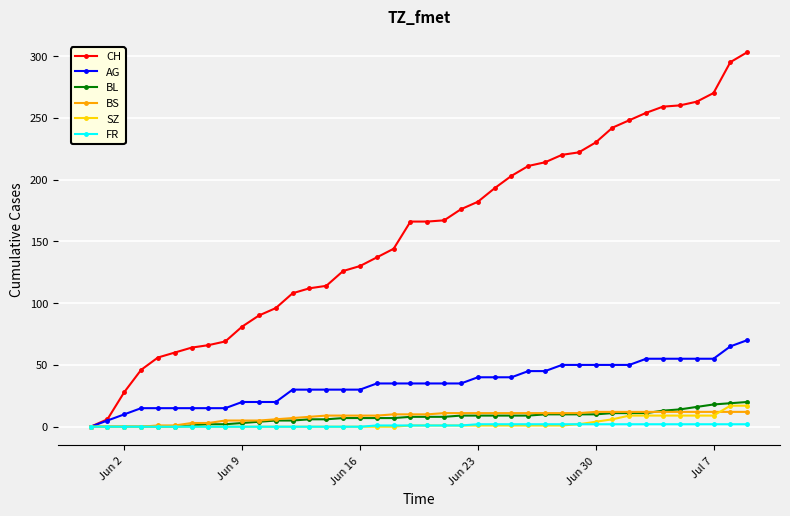

Which series has the largest range (max minus min)?

CH